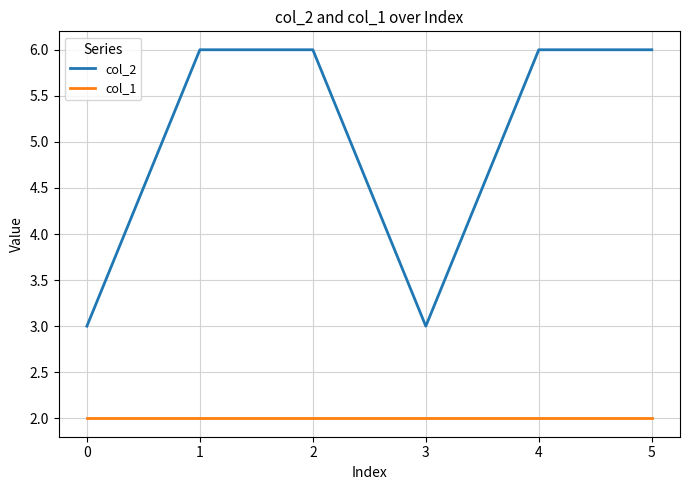

List the series in order of their peak value, highest first.

col_2, col_1